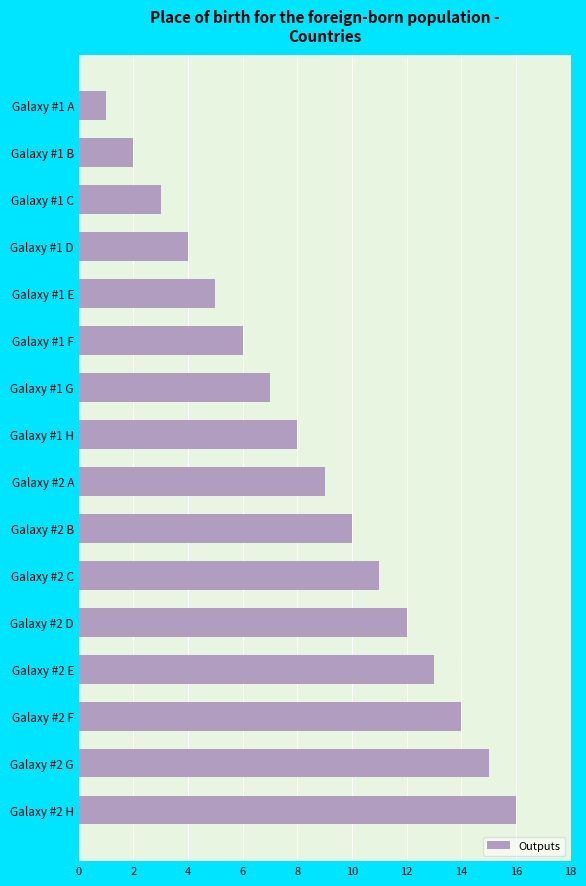

At which label is the value closest to 8?

Galaxy #1 H